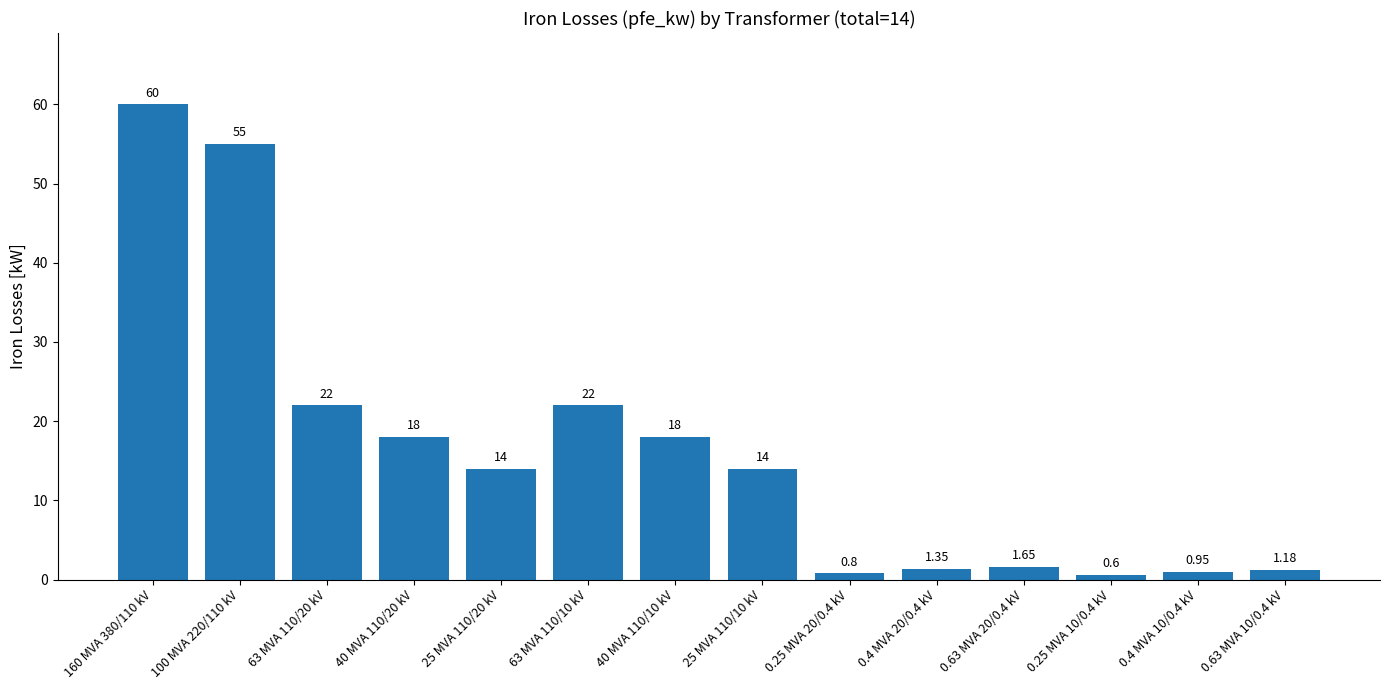

Between 0.63 MVA 20/0.4 kV and 40 MVA 110/20 kV, which is larger?

40 MVA 110/20 kV